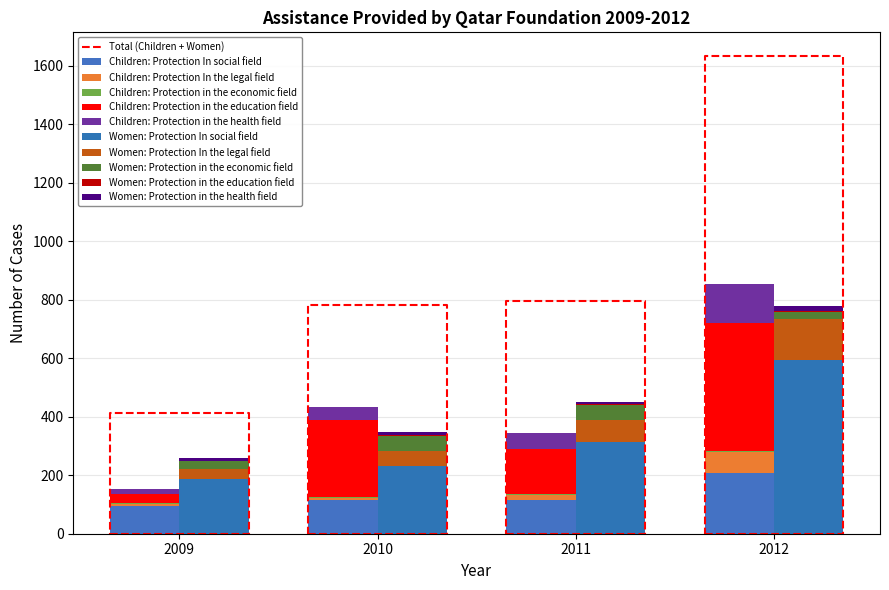

Is it true that Protection in the health field equals 17 at 2009?

True